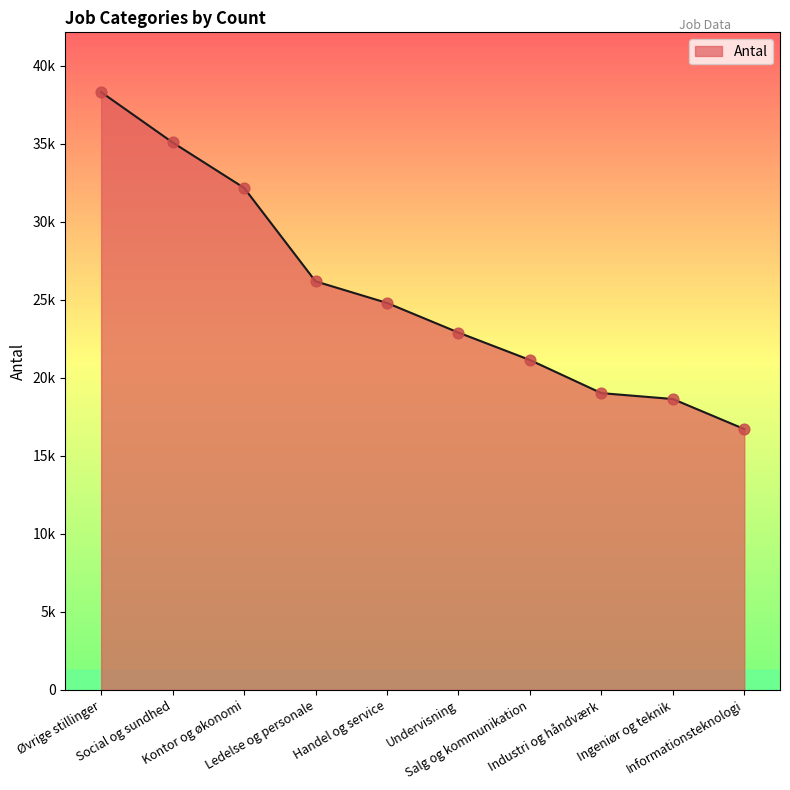

What is the change in value from Øvrige stillinger to Informationsteknologi?

-21584